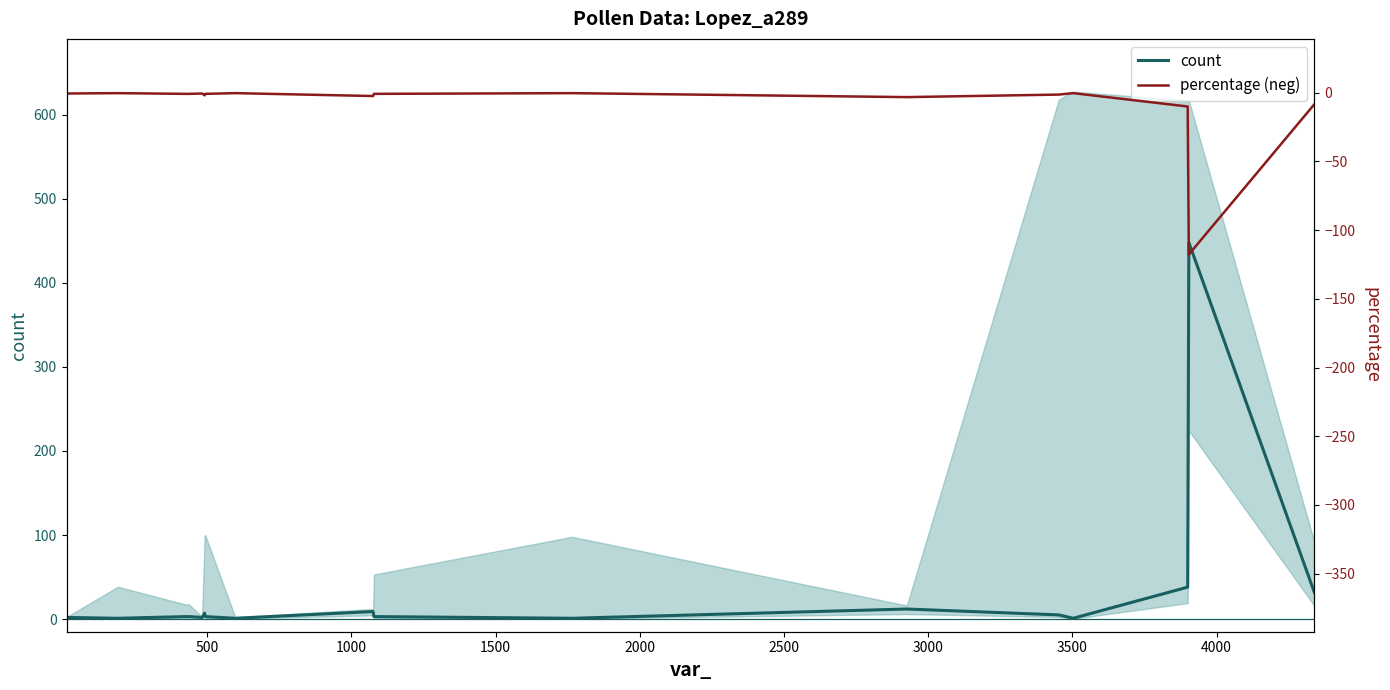

What is the maximum value for count?

448